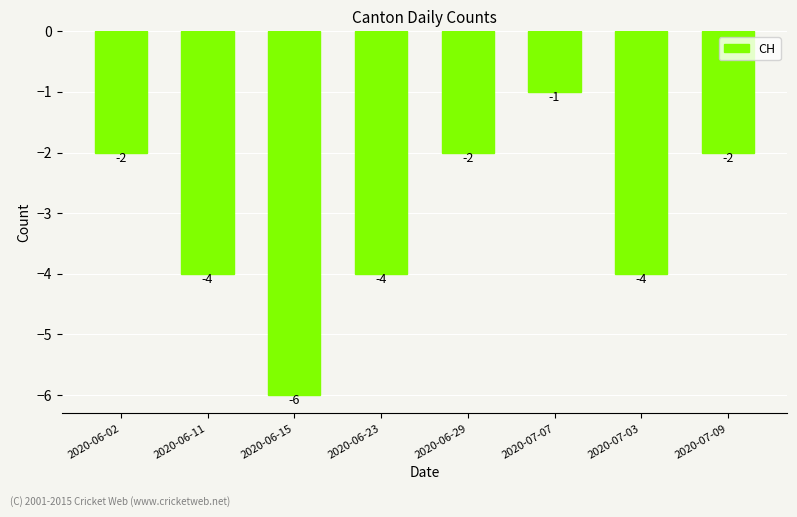

The chart shows a value of -3 at 2020-06-02. True or false?

False